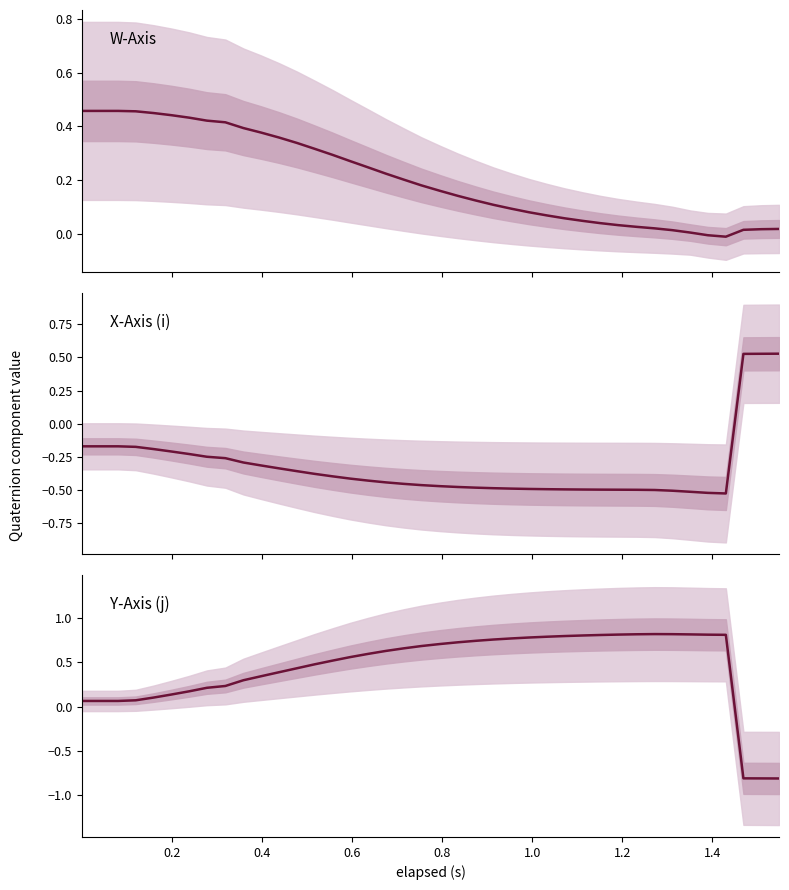

What is the value of the W-Axis point at the 25th from the left?

0.1